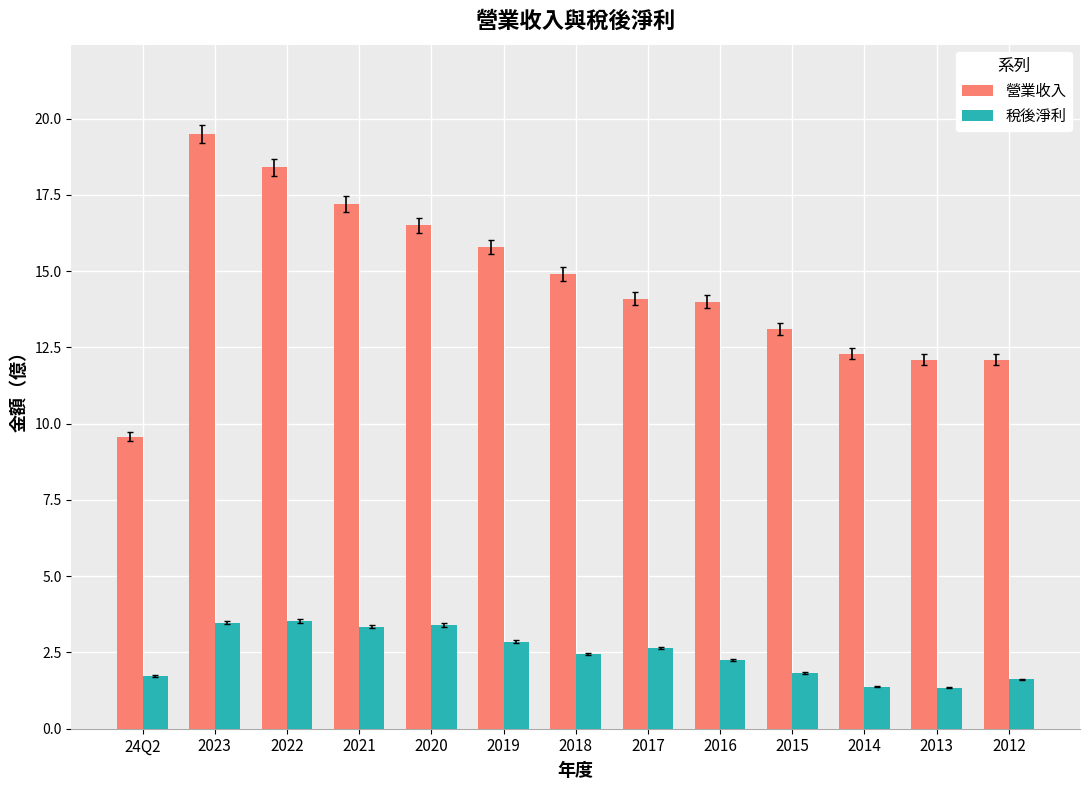

Rank the series by their average value, from lowest to highest.

稅後淨利, 營業收入